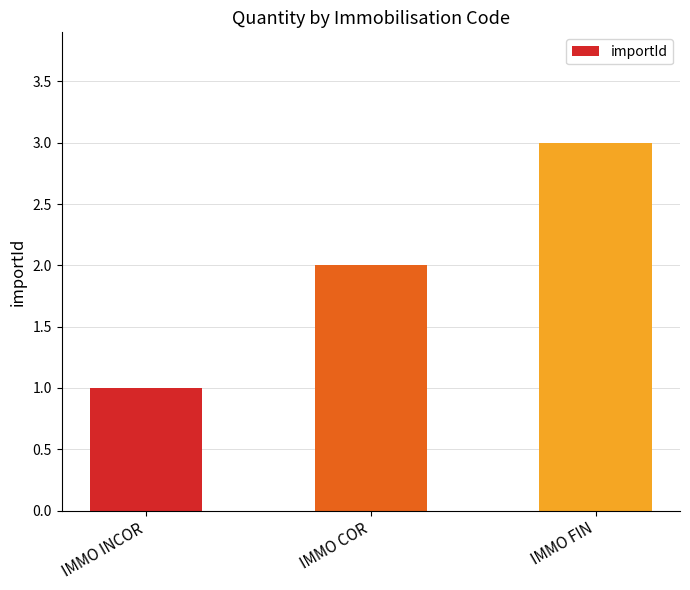

List the labels in order of value, smallest first.

IMMO INCOR, IMMO COR, IMMO FIN